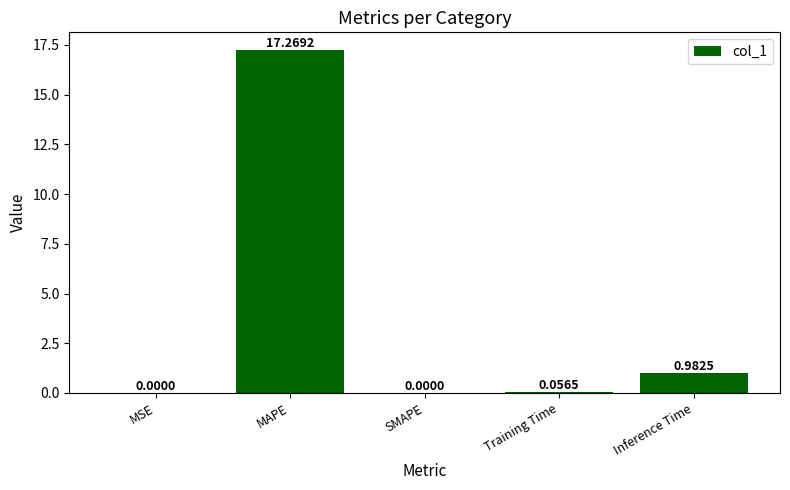

Which has a higher value, Inference Time or MSE?

Inference Time